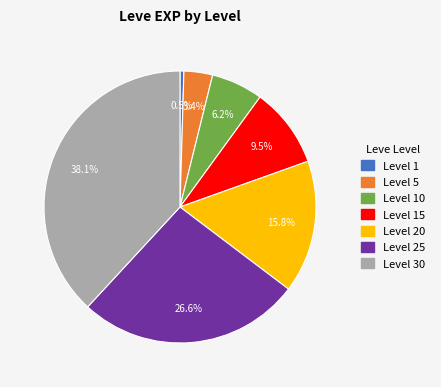

Does any single category account for the majority?

No